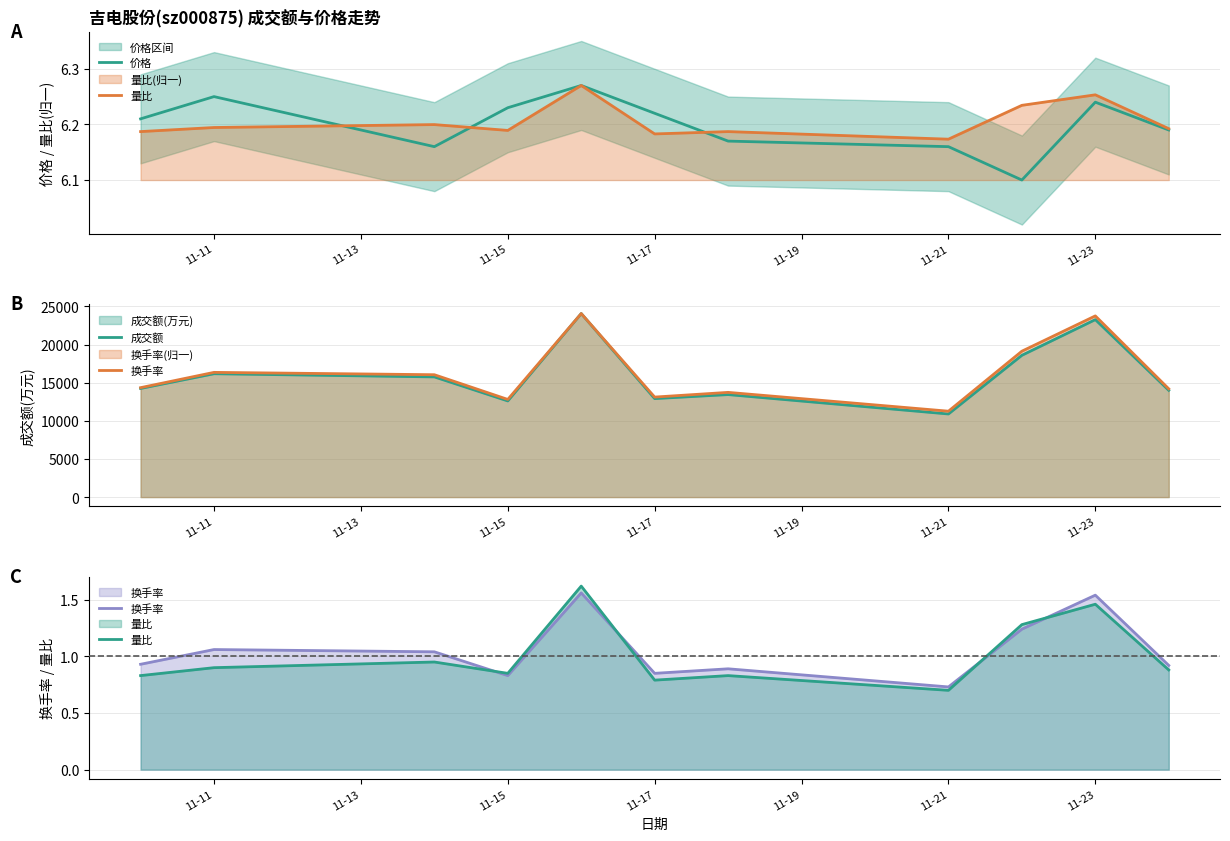

What is the value of the 换手率 point at the 7th from the left?

0.9